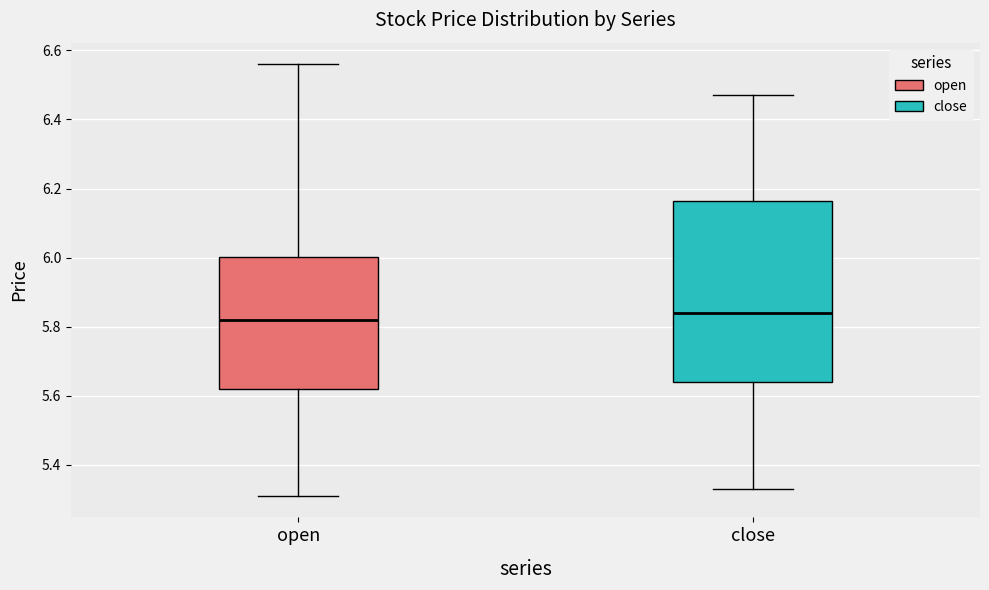

Where does the lower whisker of the box for close end on the y-axis? The values are not printed on the chart, so give them approximately, as read against the axis.

5.34